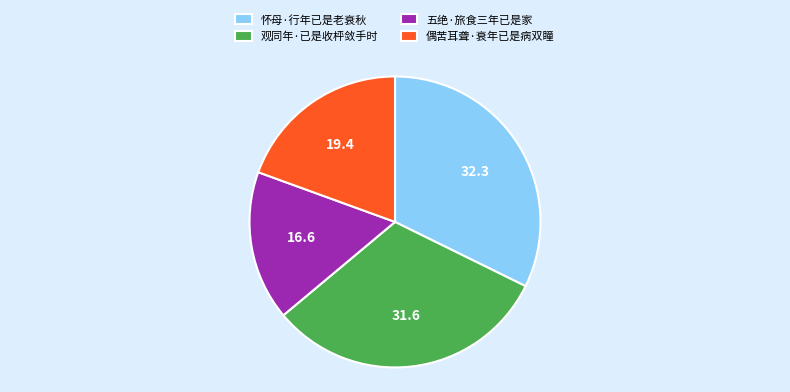

Is it true that 偶苦耳聋·衰年已是病双瞳 is 8% of the pie?

False